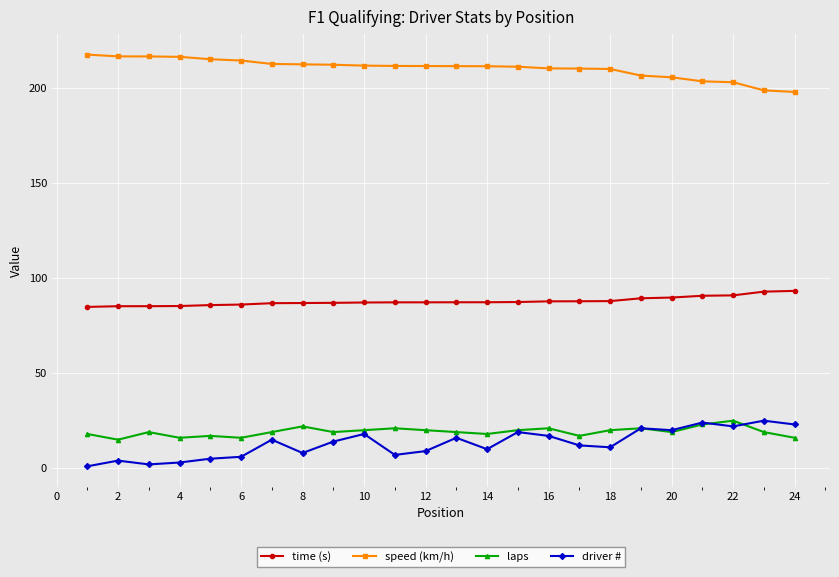

What is the value of the speed (km/h) point at the 15th from the left?

211.1